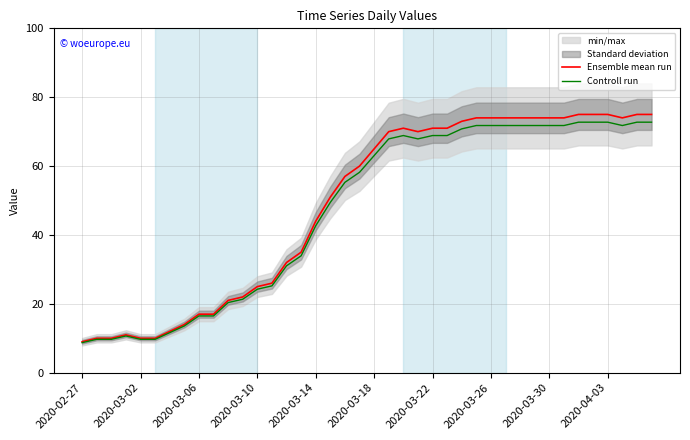

The value of Ensemble mean run at 2020-03-06 is 22.8. True or false?

False